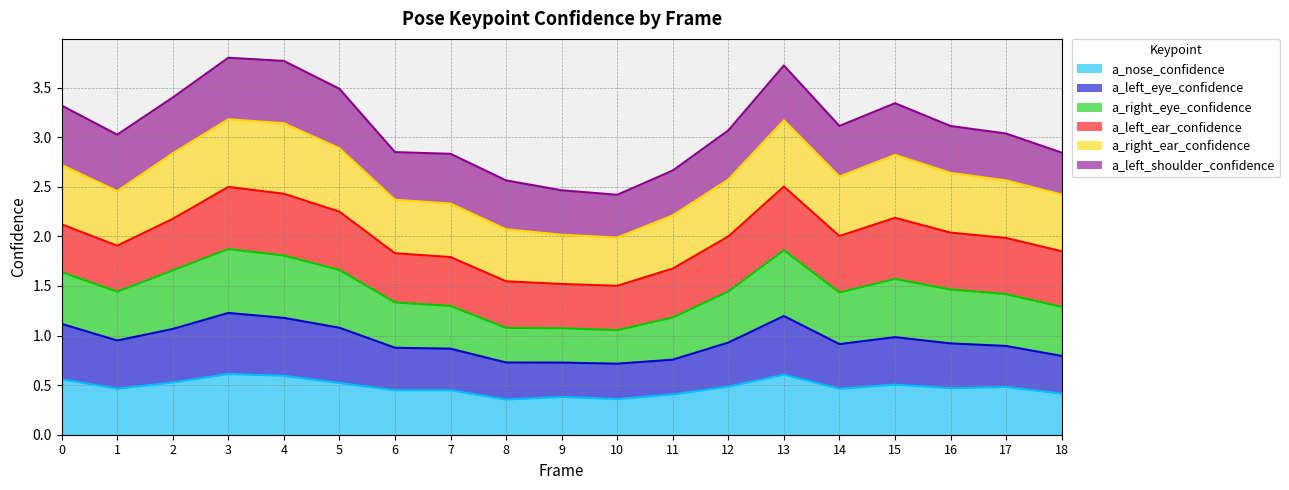

What is the total value across all series at 16?

3.1